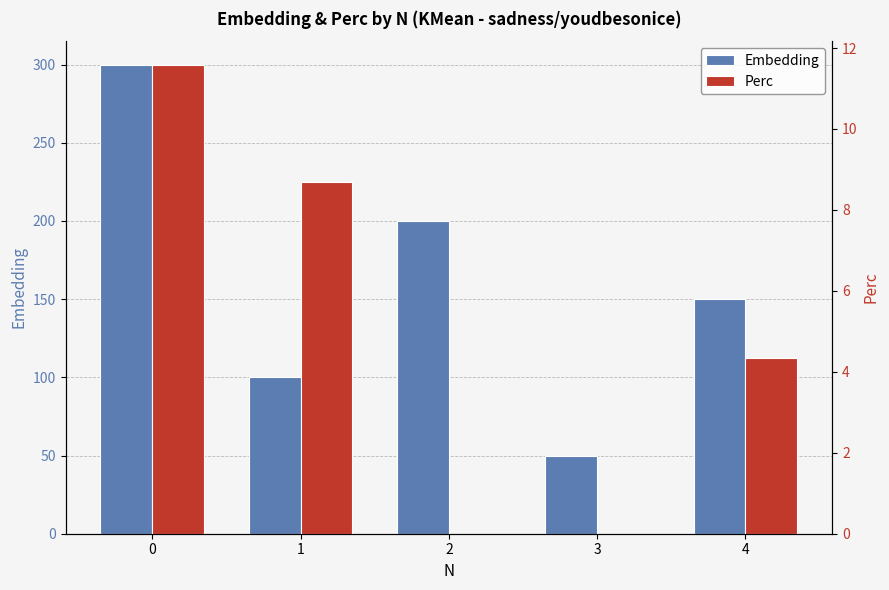

What is the sum of all Embedding values?

800.0